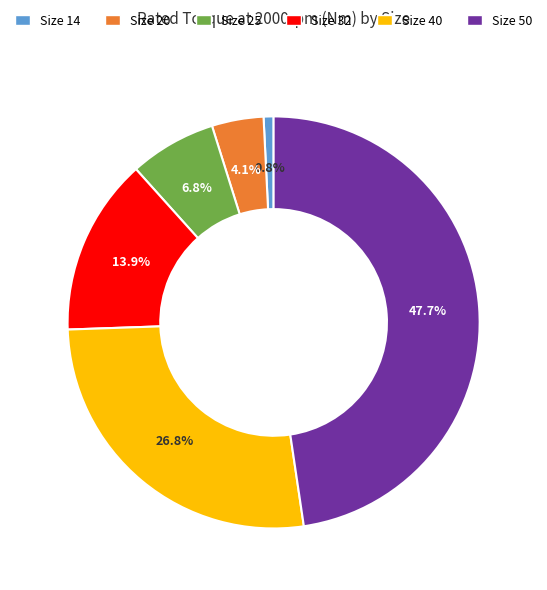

Is there a majority slice in this chart?

No